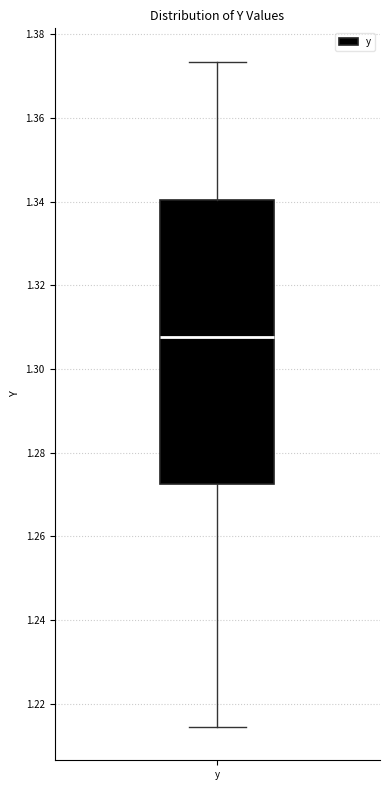

Read this box plot against the y-axis: the position of the median line, the range covered by the box, and the ends of both whiskers. The values are not printed on the chart, so give them approximately, as read against the axis.

median 1.308, box 1.272 to 1.340, whiskers 1.214 to 1.374